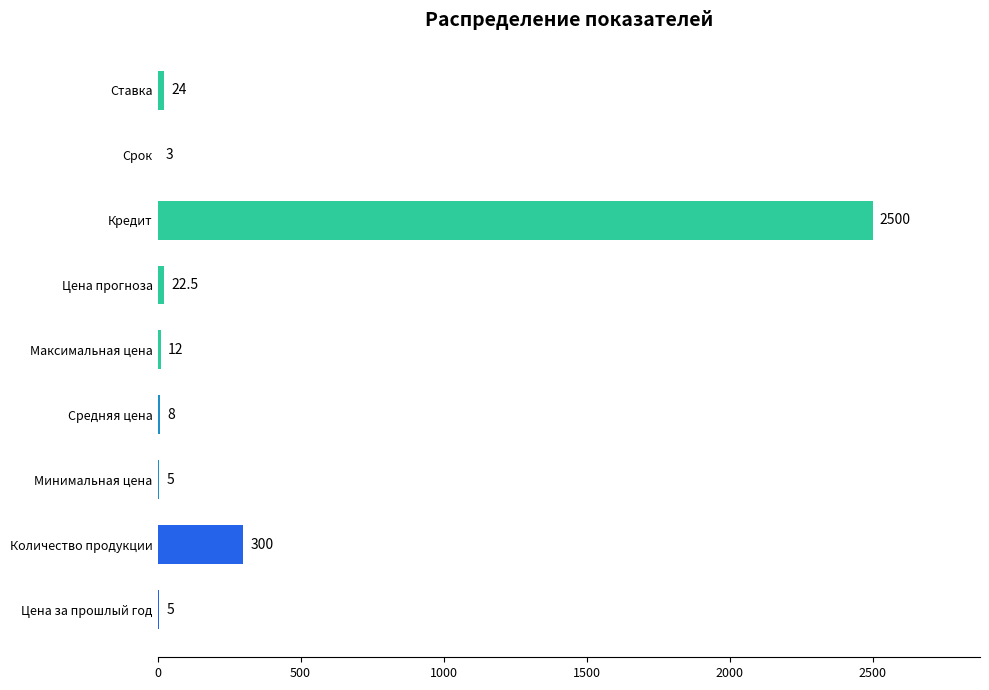

True or false: the data shows 5.0 at Минимальная цена.

True